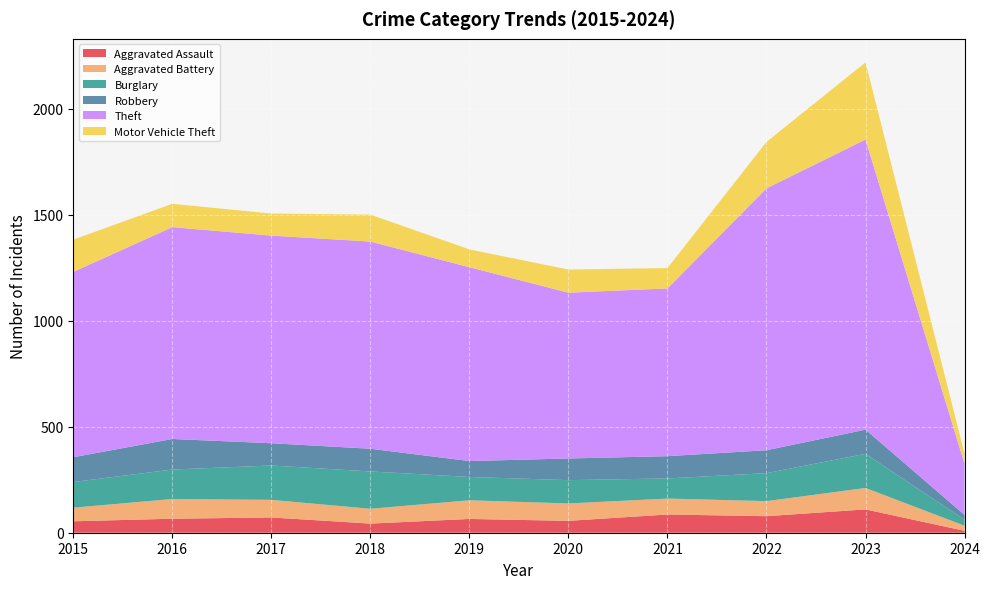

Reading left to right, transcribe all the data shown in this chart.

Aggravated Assault: 54	66	72	43	65	56	86	78	110	9
Aggravated Battery: 64	93	83	70	88	82	75	71	101	24
Burglary: 121	139	162	176	110	110	95	132	161	28
Robbery: 117	144	105	107	75	102	105	108	114	23
Theft: 874	999	979	977	914	782	791	1235	1368	241
Motor Vehicle Theft: 152	110	104	127	84	109	96	219	364	47